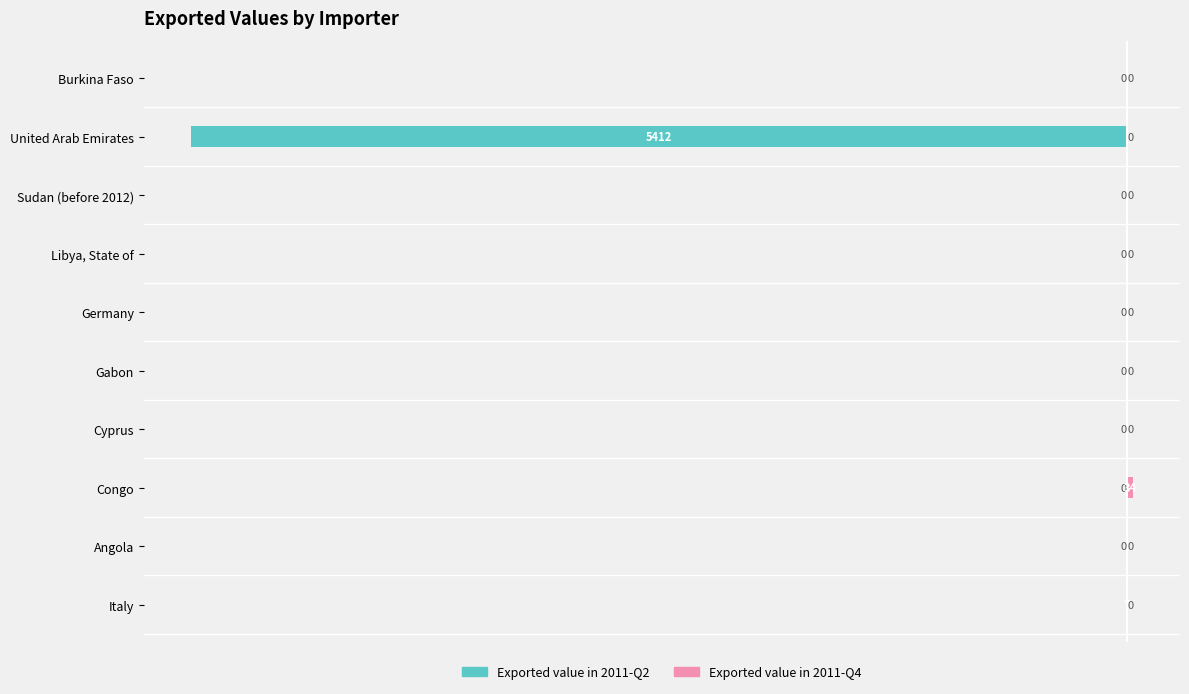

What are all the series names shown in the legend?

Exported value in 2011-Q2, Exported value in 2011-Q4